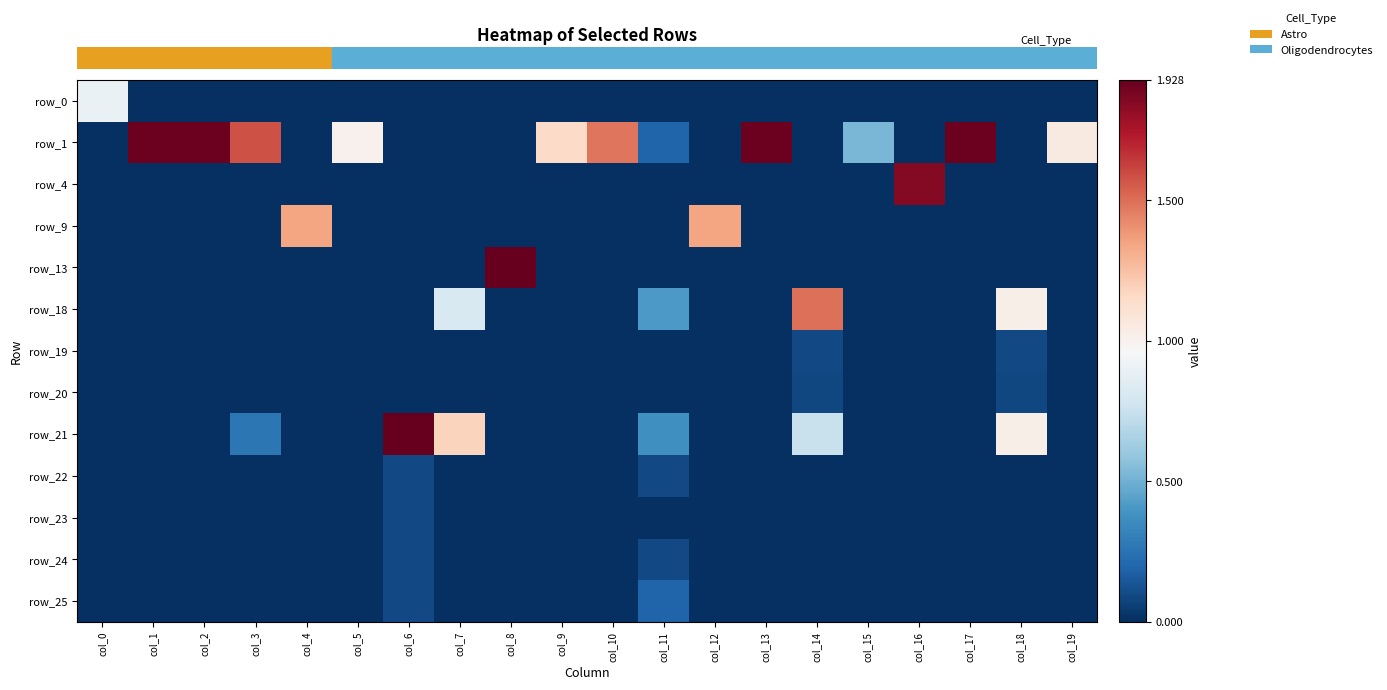

Between col_0 and col_1, which is larger?

col_0